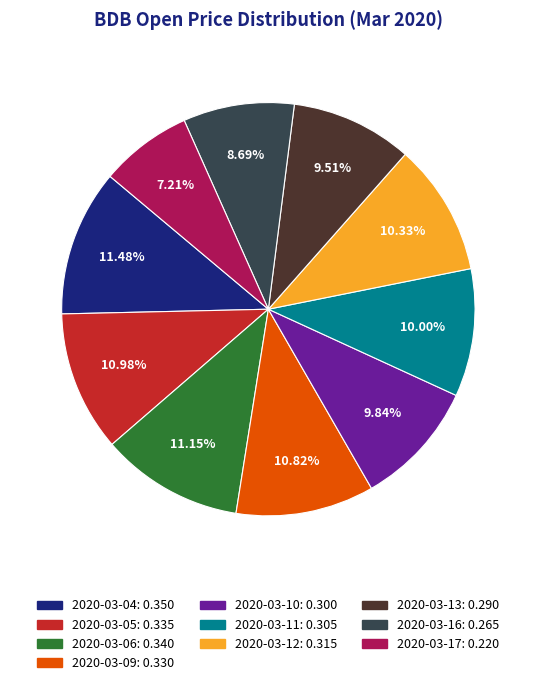

Is it true that 2020-03-13 is 1% of the pie?

False